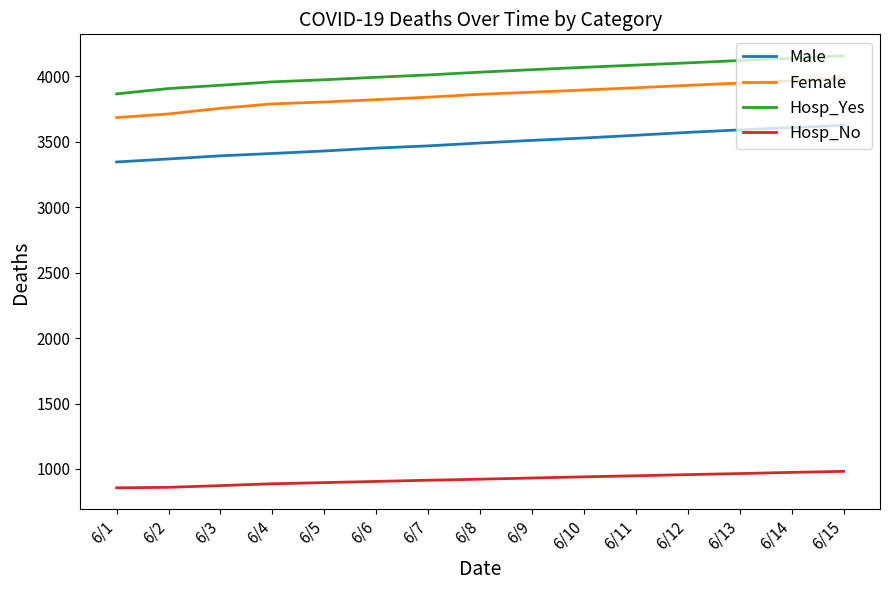

What is the total value across all series at 6/14?

12685